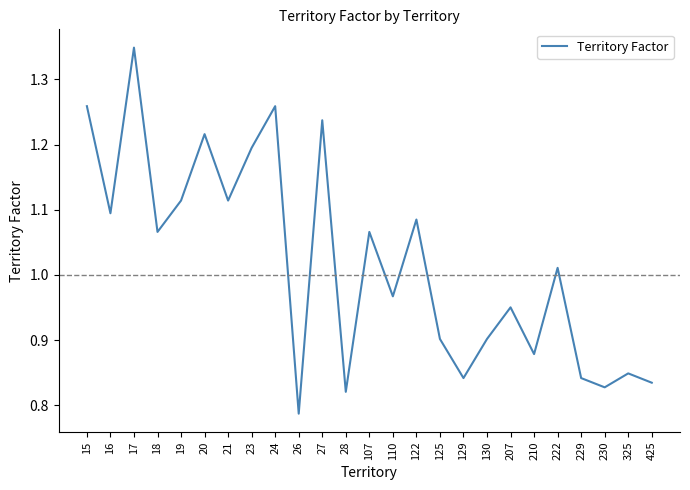

What is the sum of all values?

25.5